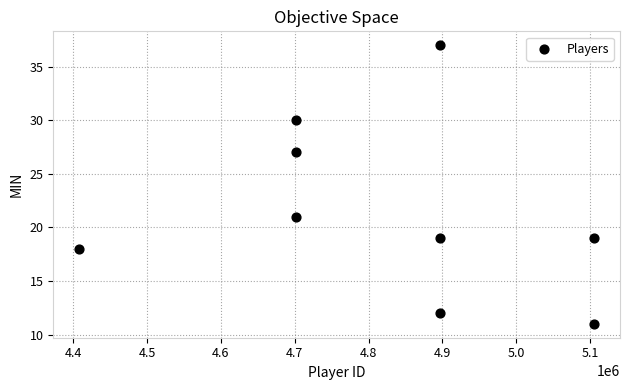

What is the average Y value?

22